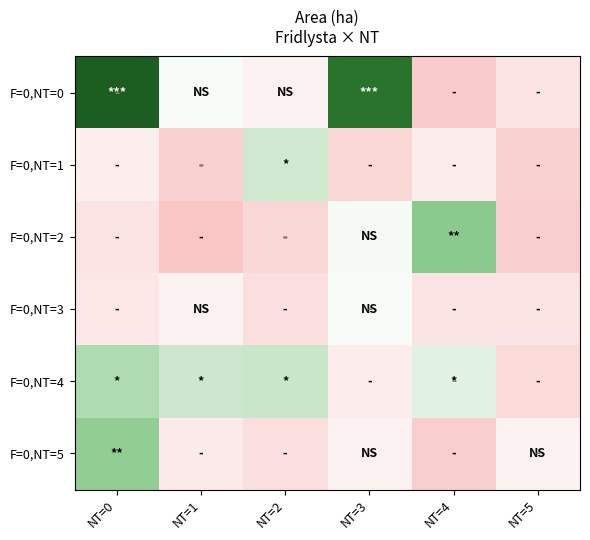

Rank the series at NT=2 from lowest to highest value.

F=0,NT=2, F=0,NT=3, F=0,NT=5, F=0,NT=0, F=0,NT=1, F=0,NT=4